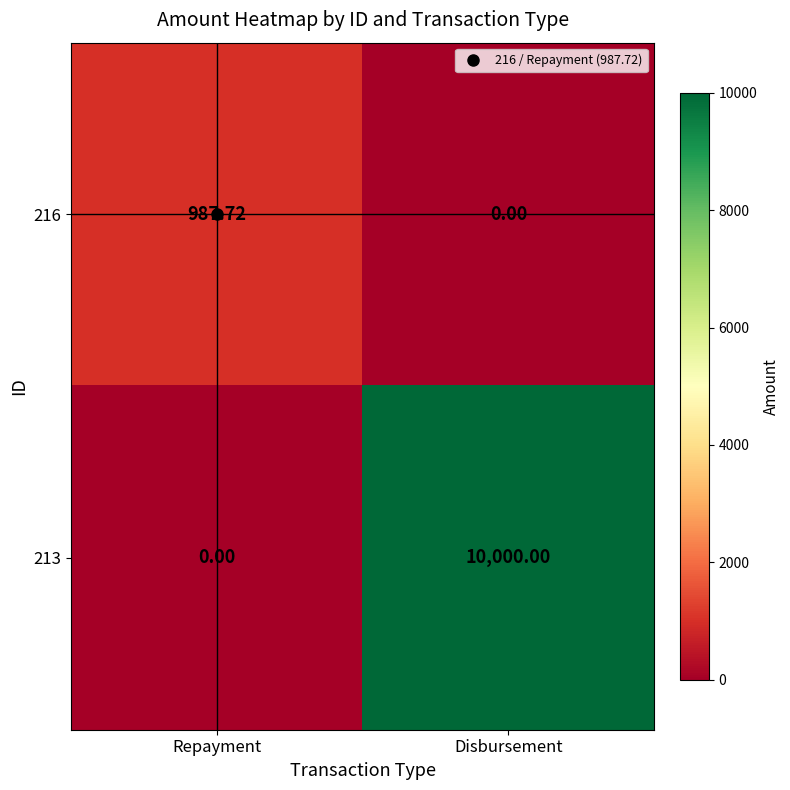

Is the value of 213 at Disbursement greater than the value of 216 at Disbursement?

Yes